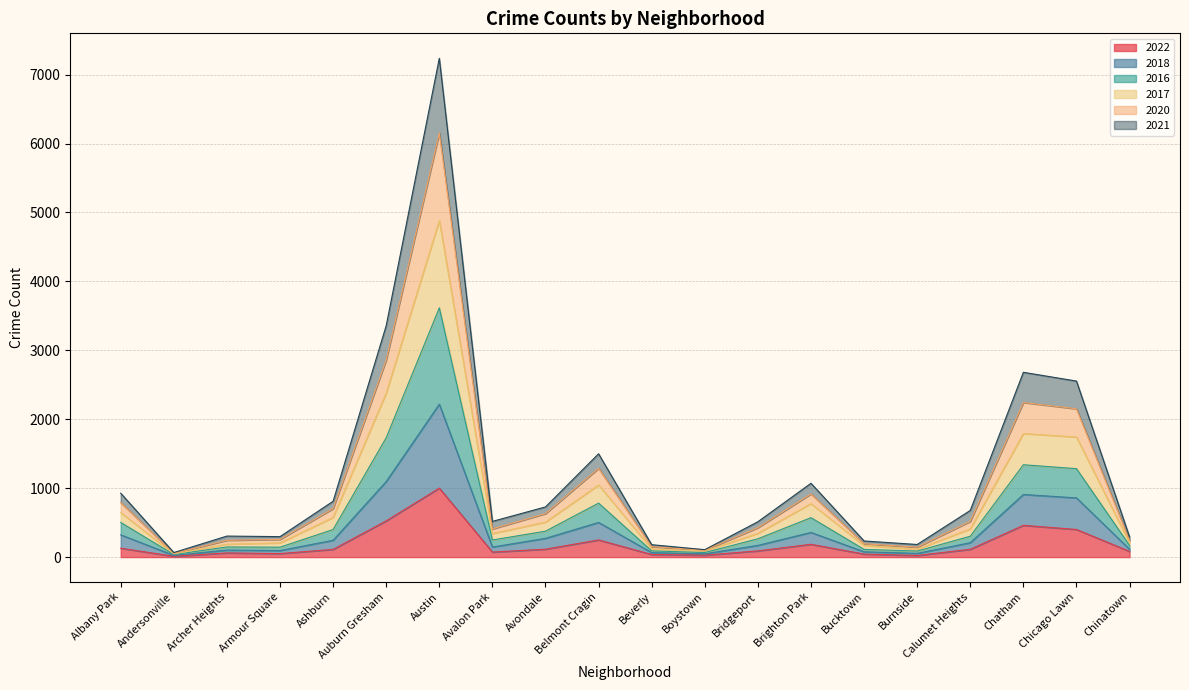

At which category is the sum across all series the highest?

Austin